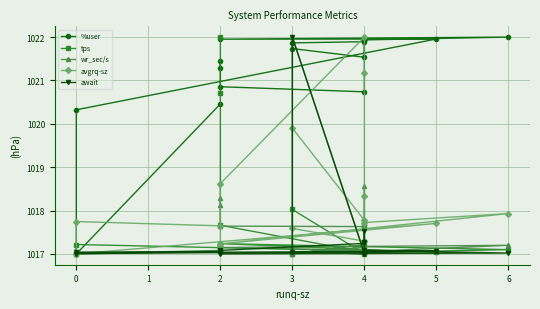

What is the lowest value of the avgrq-sz series?

1017.0